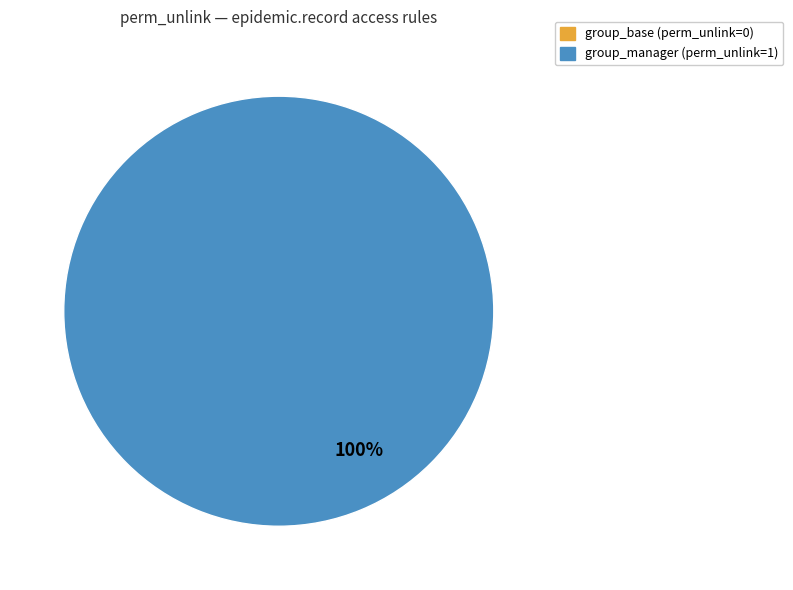

What is the change in value from access_epidemic_record_group_base to access_epidemic_record_group_manager?

+1